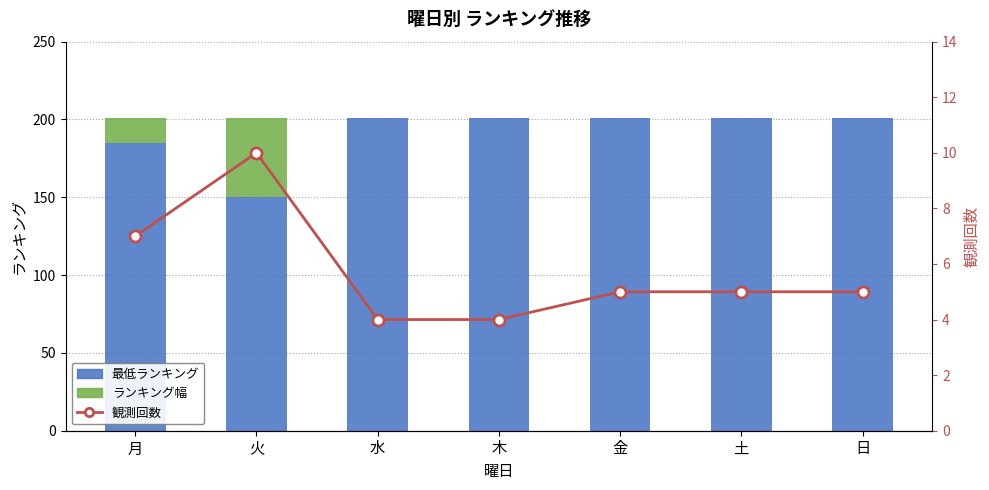

At which label is 最低ランキング closest to 175?

月